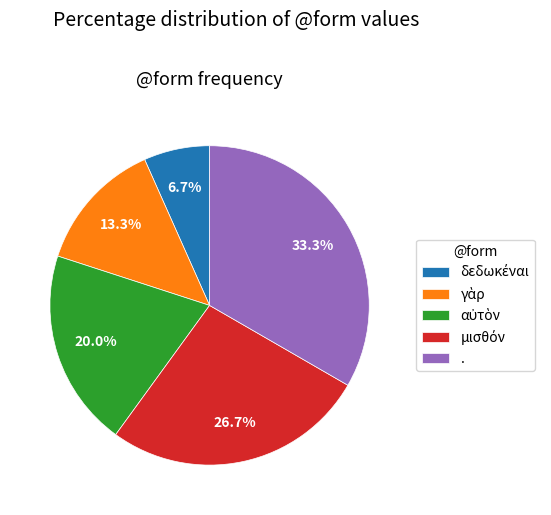

Does any single category account for the majority?

No